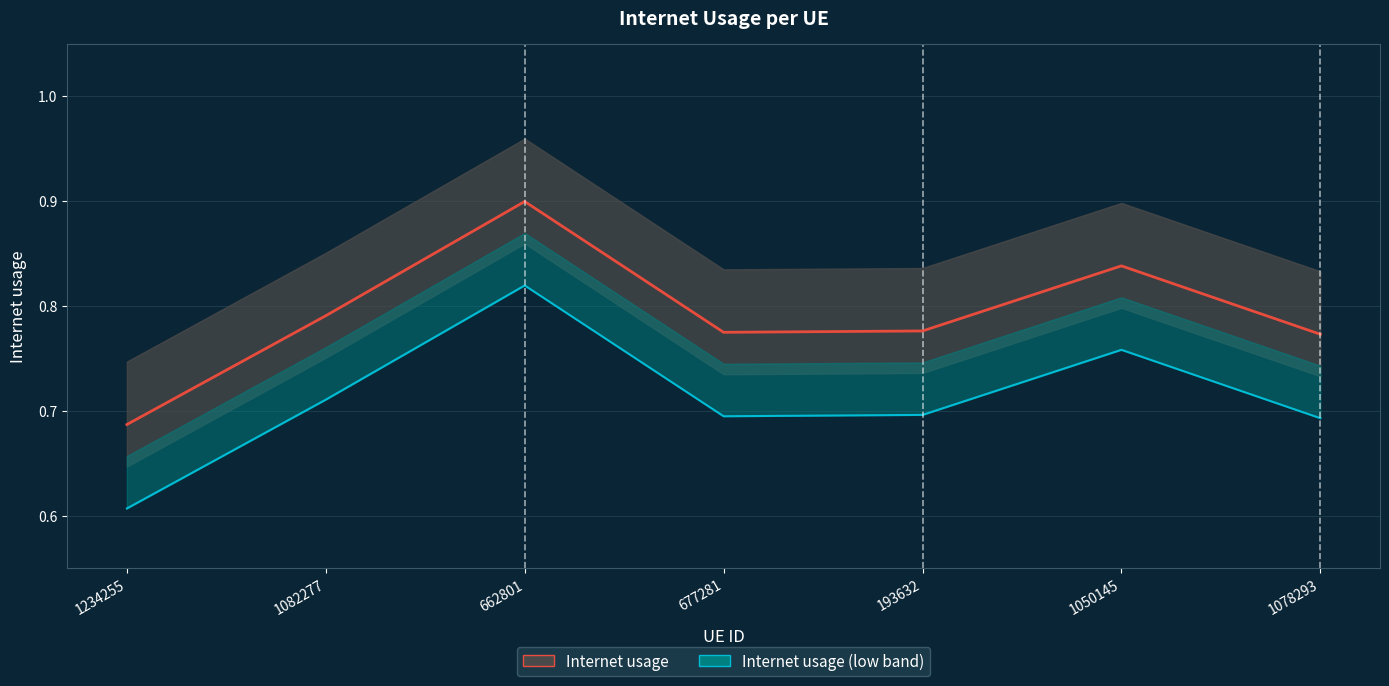

At how many categories does at least one series exceed 0?

7